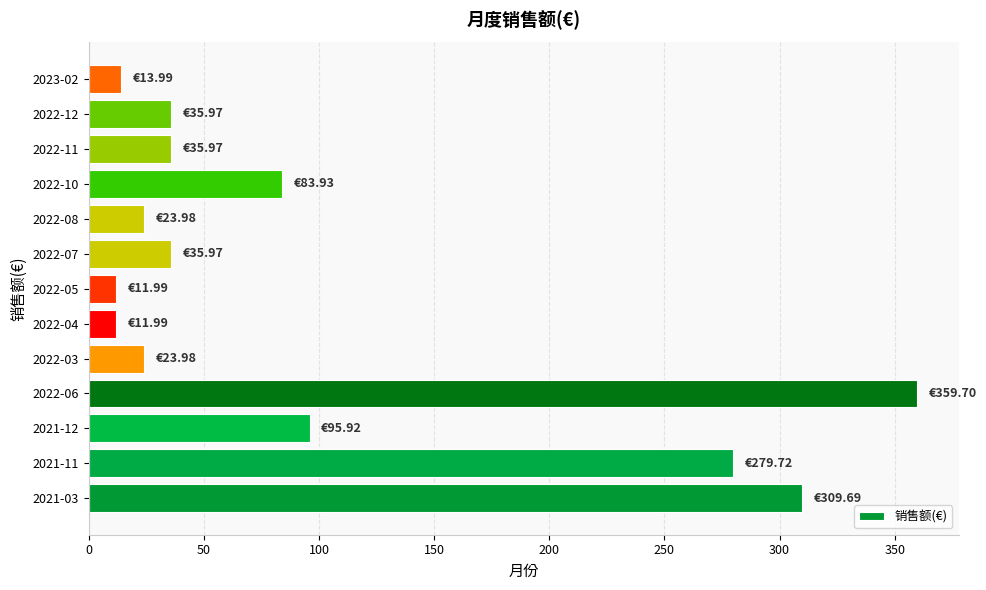

Between 2022-03 and 2022-05, which is larger?

2022-03